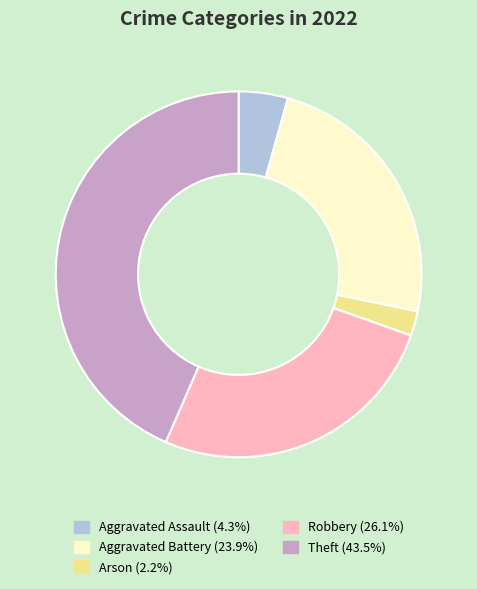

Does Arson represent more than half of the total?

No